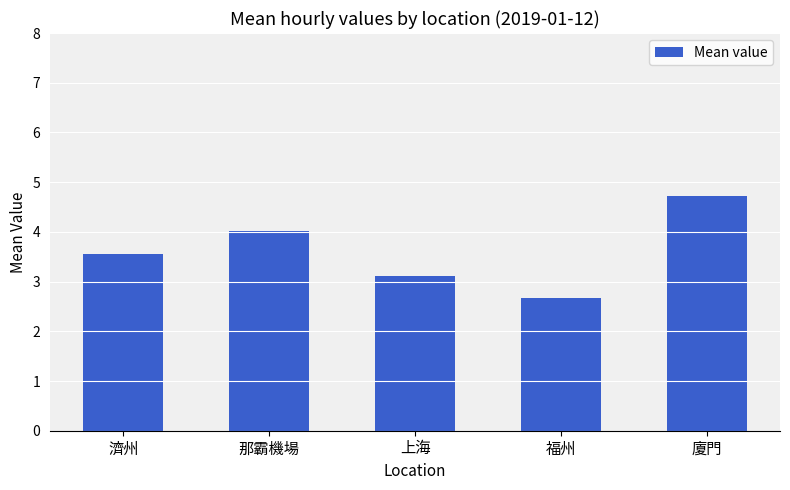

Rank the categories by value from lowest to highest.

福州, 上海, 濟州, 那霸機場, 廈門